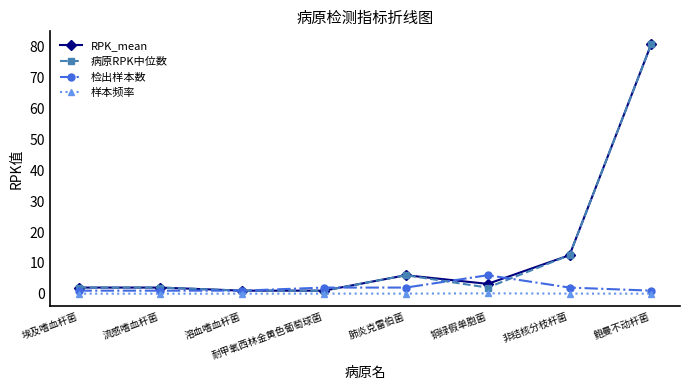

How many values in the RPK_mean series are below 3?

4